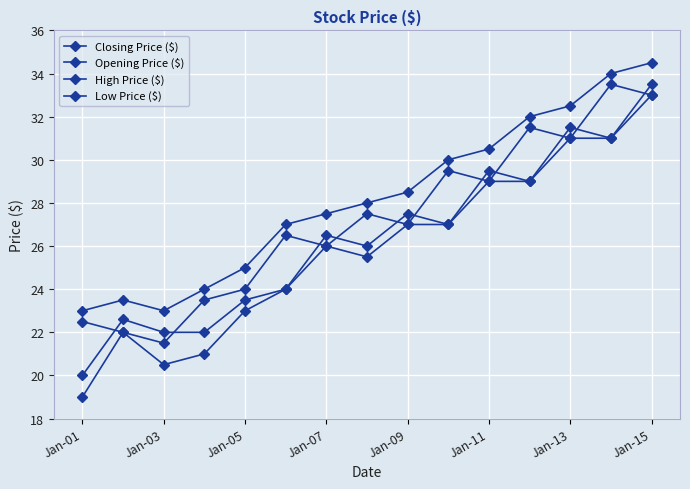

How many data points in High Price ($) are less than 28?

7